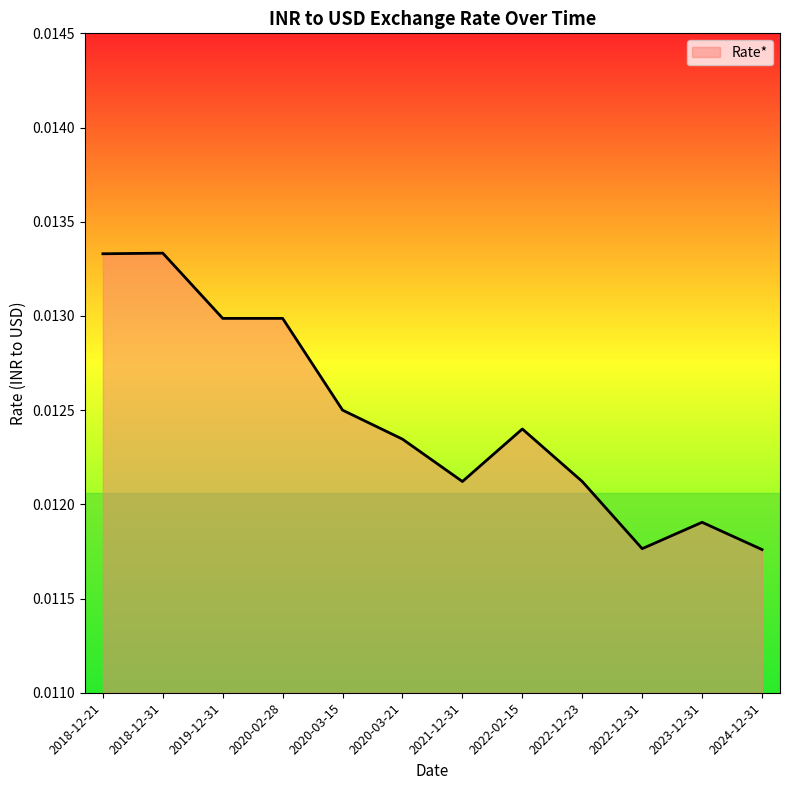

How many lines are shown in the chart?

1